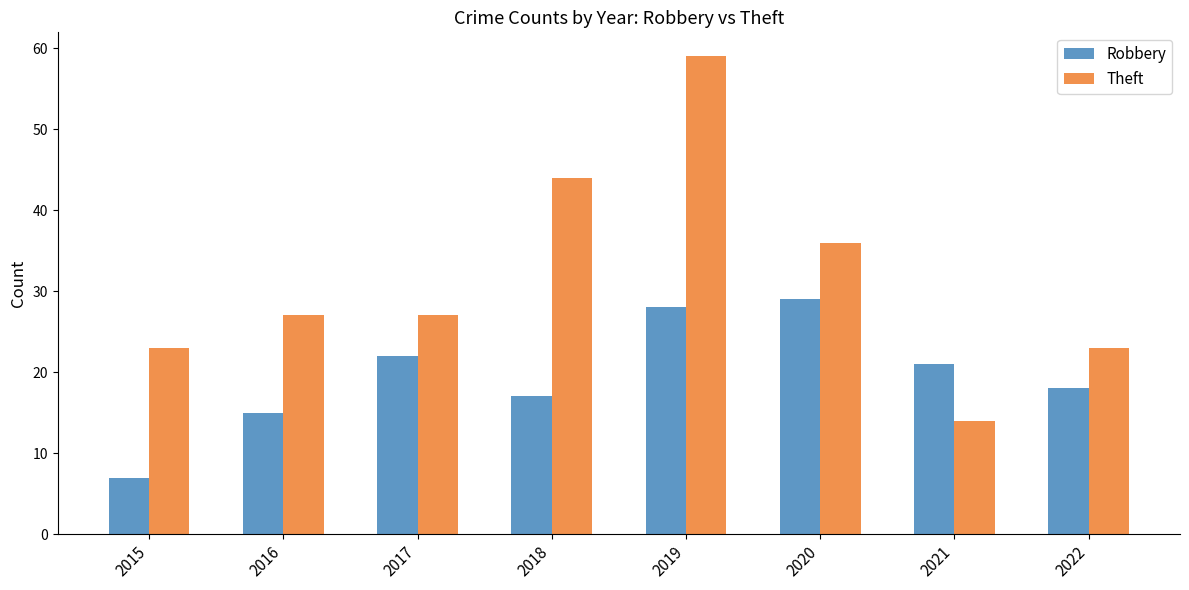

Does the chart contain stacked bars?

No